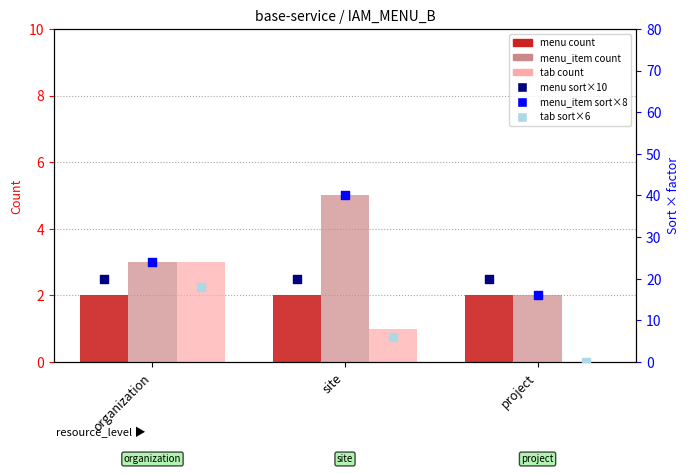

What are all the series names shown in the legend?

menu, menu_item, tab, menu sort×10, menu_item sort×8, tab sort×6